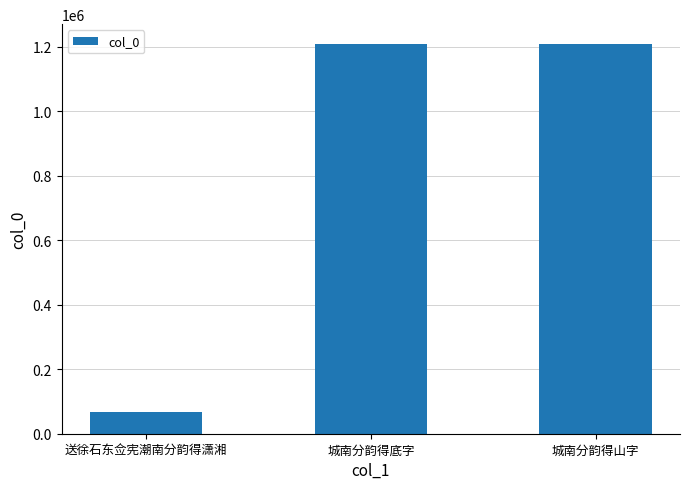

The value at 城南分韵得底字 is 356359. True or false?

False